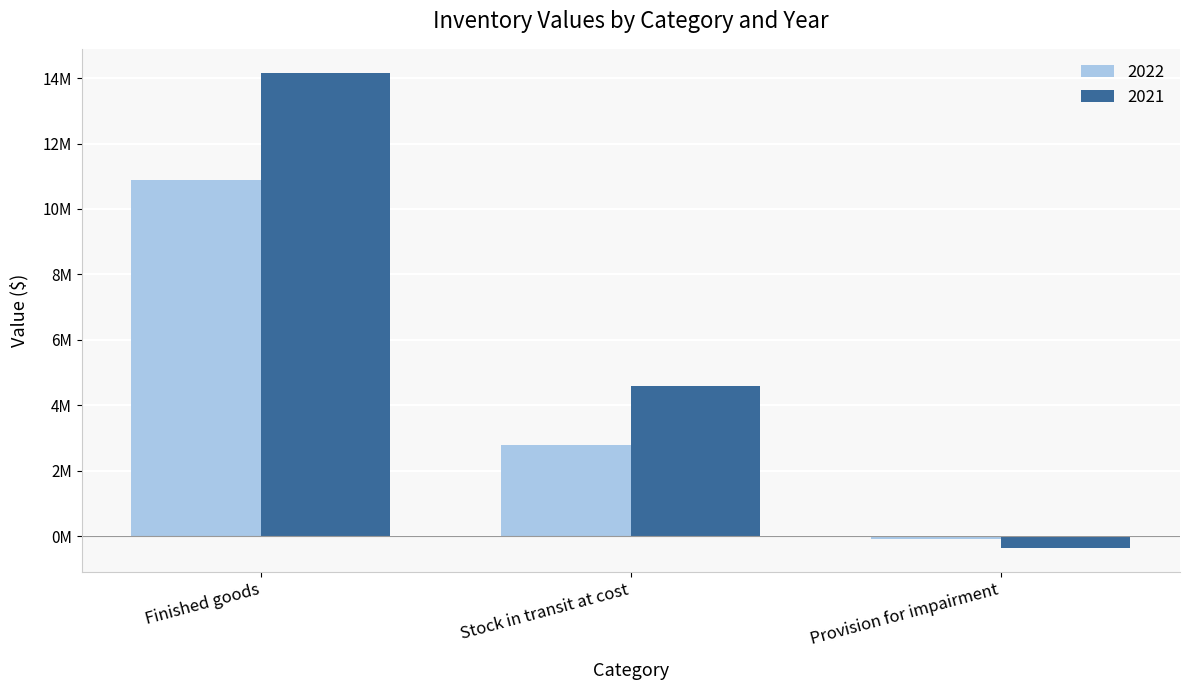

Which category has the highest value in the 2022 series?

Finished goods